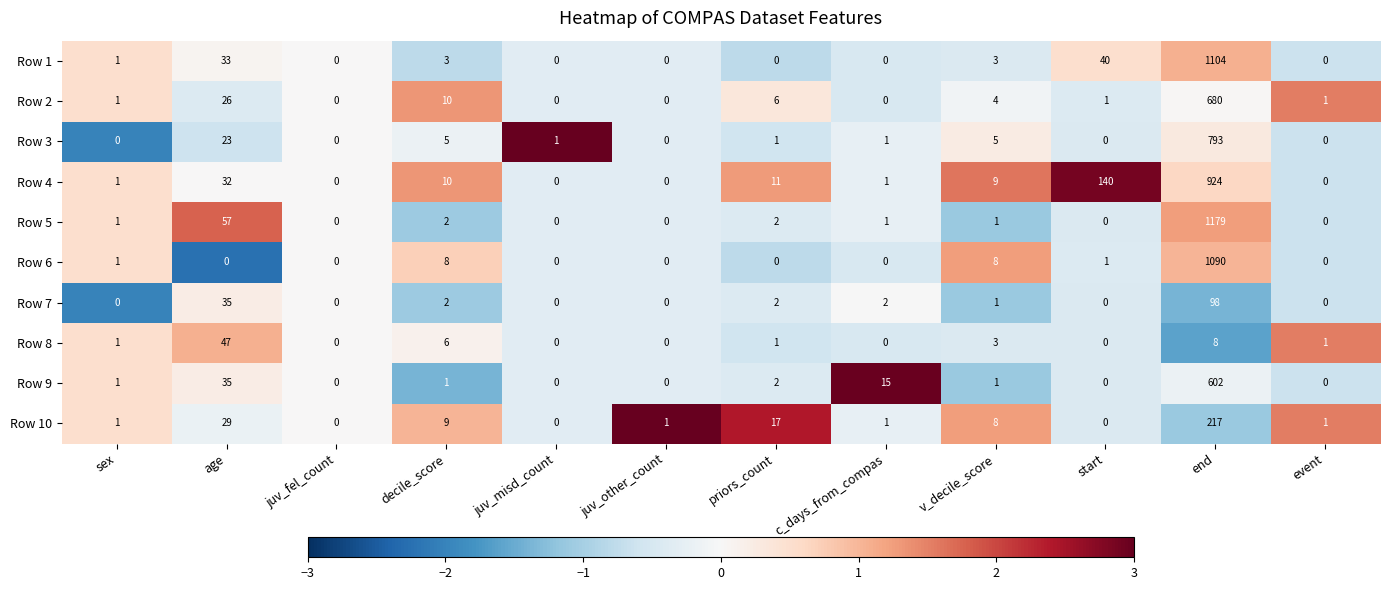

Rank the series by their maximum value, from lowest to highest.

Row 8, Row 7, Row 10, Row 9, Row 2, Row 3, Row 4, Row 6, Row 1, Row 5